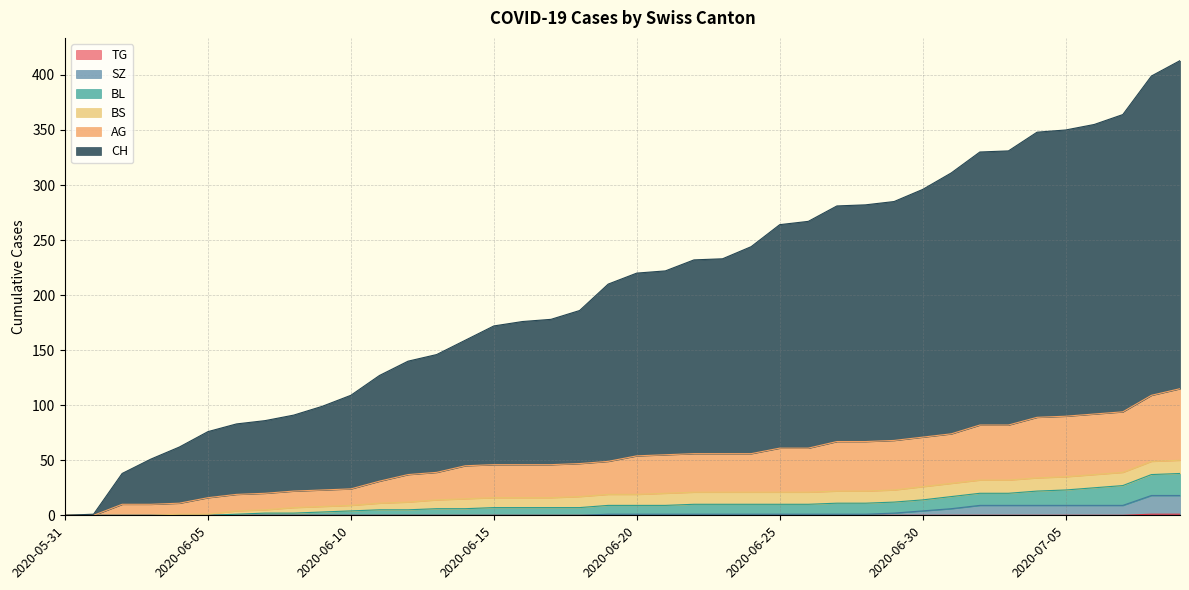

Does the chart display data point markers on the line(s)?

No